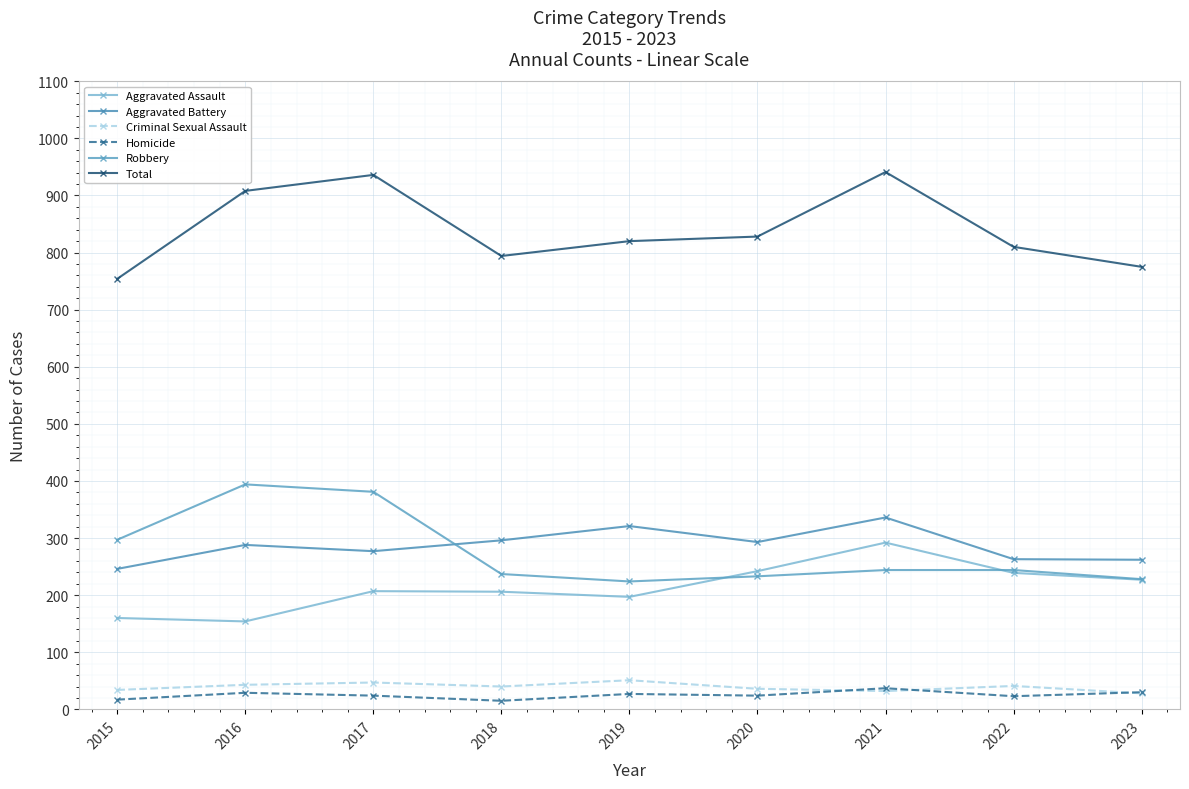

What are all the series names shown in the legend?

Aggravated Assault, Aggravated Battery, Criminal Sexual Assault, Homicide, Robbery, Total